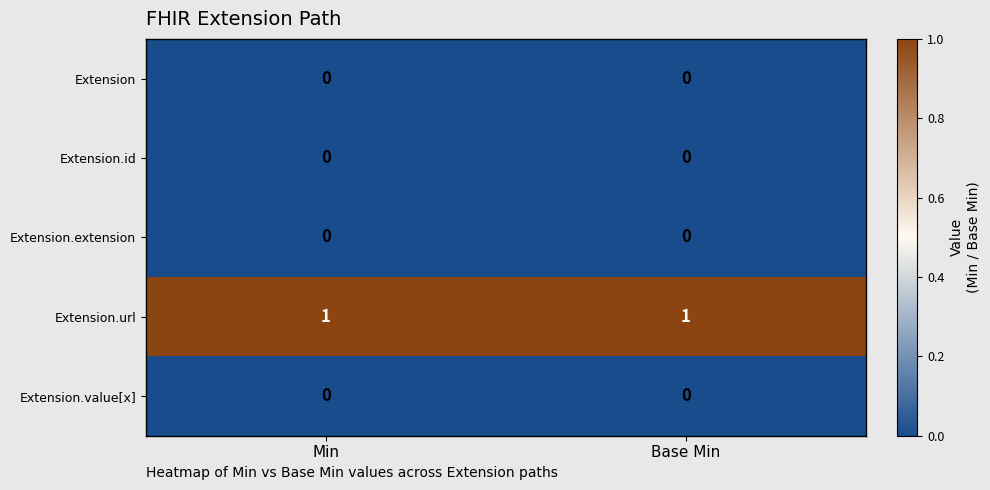

True or false: Extension.extension has a value of 0 at Min.

True